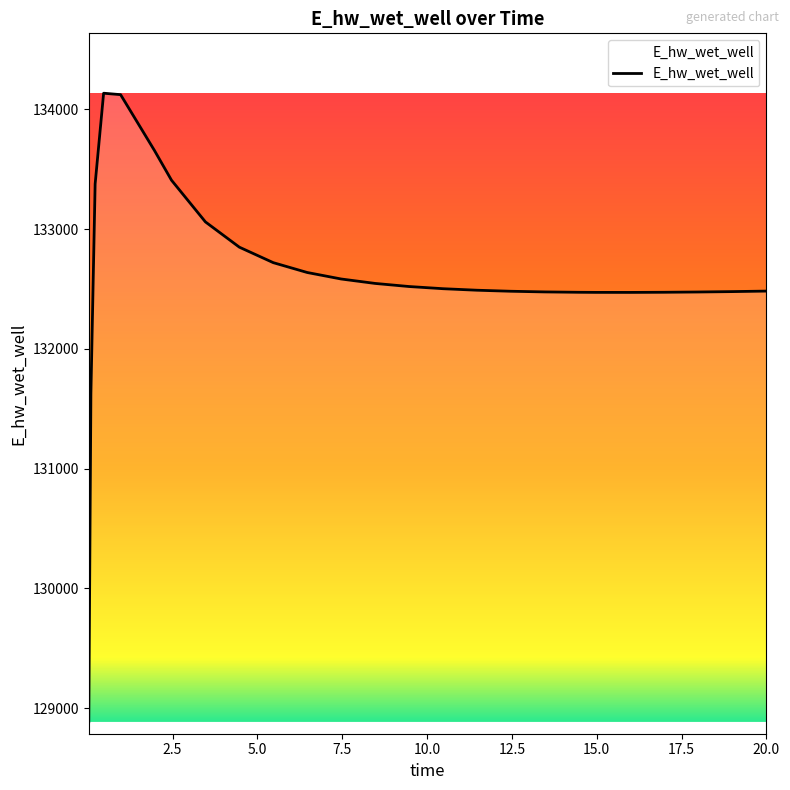

What is the maximum value shown in the chart?

134134.7